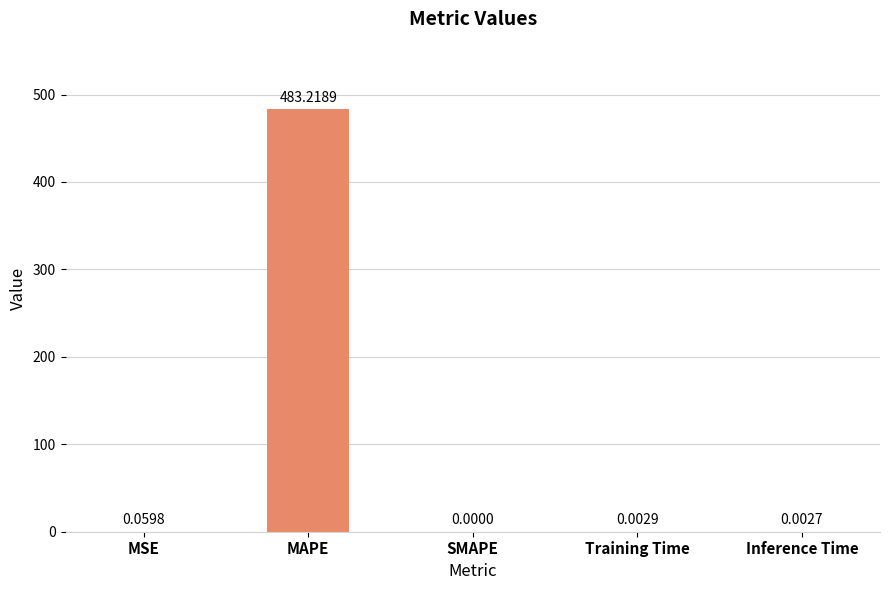

What is the sum of all values?

483.3